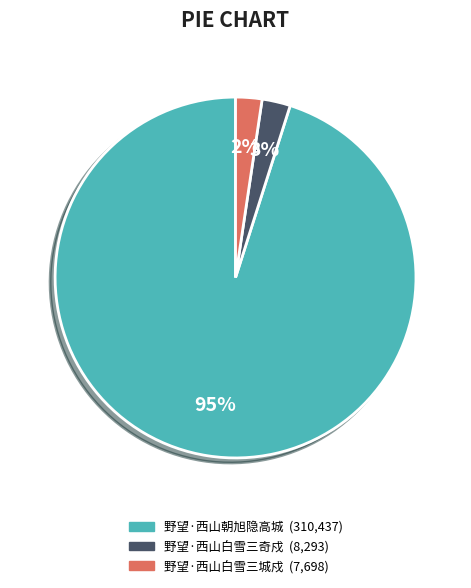

To the nearest percent, what percentage of the pie is 野望·西山白雪三城戍?

2%